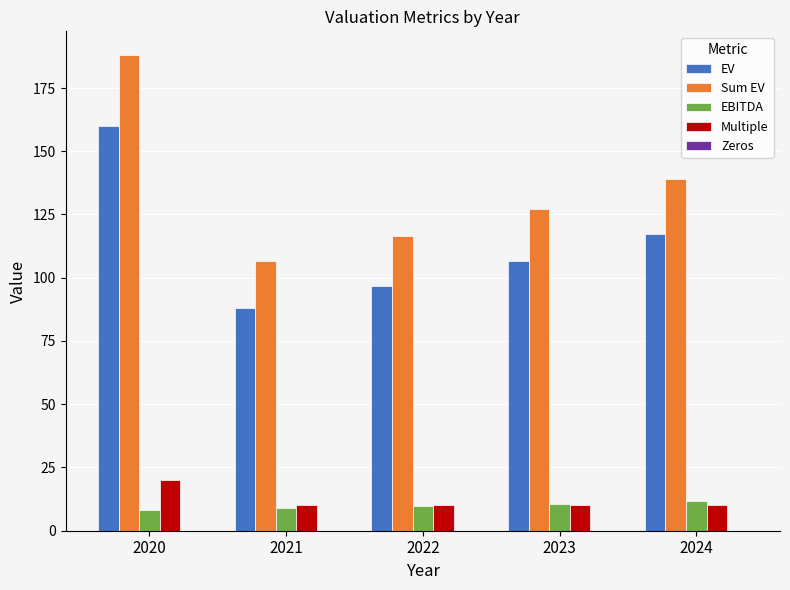

Is it true that Sum EV equals 74.4 at 2020?

False